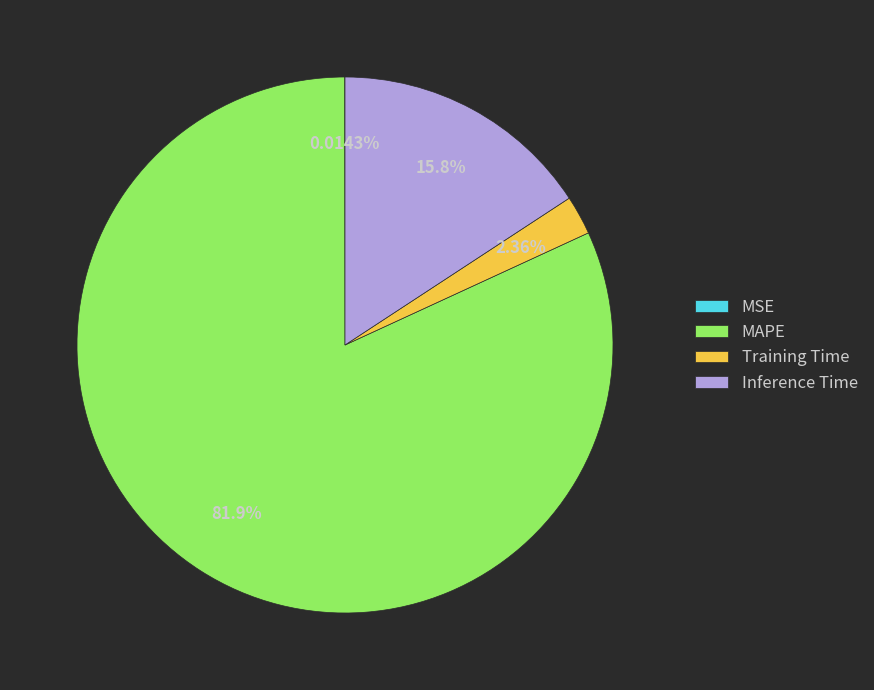

To the nearest percent, what portion does MAPE represent?

82%